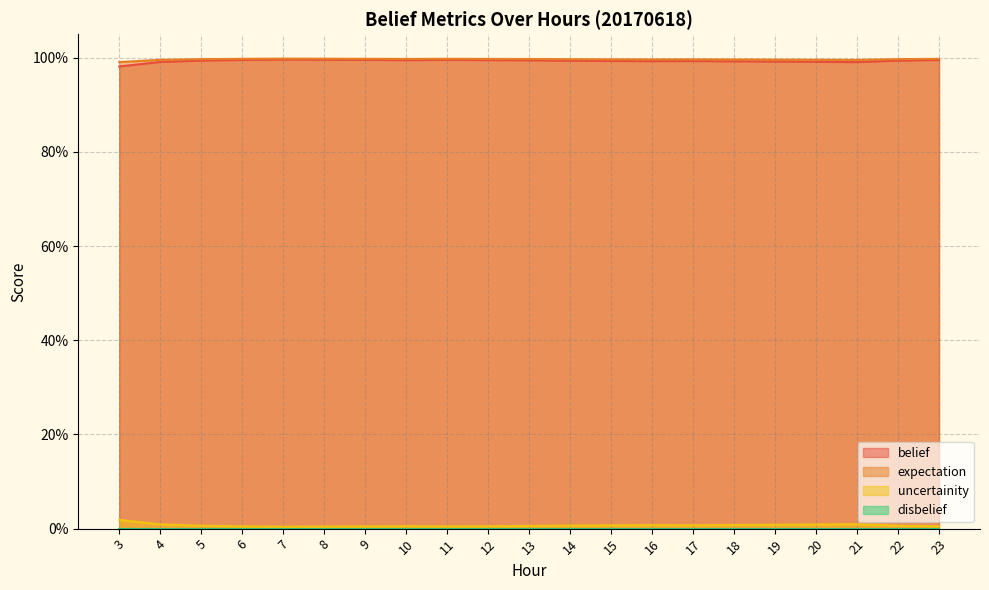

Which series changed the most between 5 and 16?

expectation